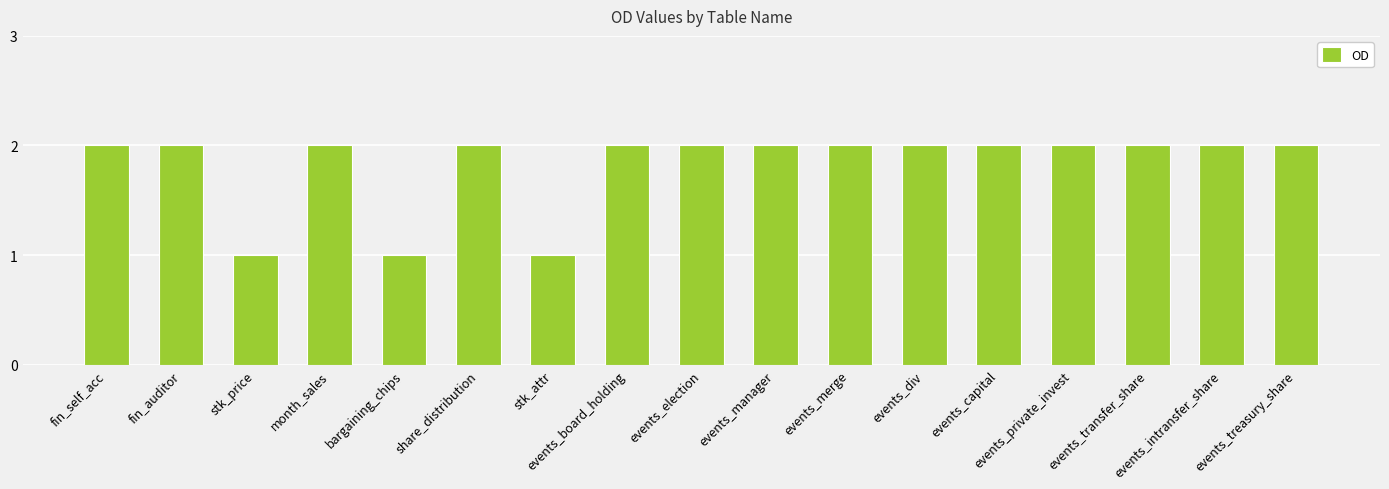

Approximately how many times larger is the value at events_private_invest compared to events_div?

1.0